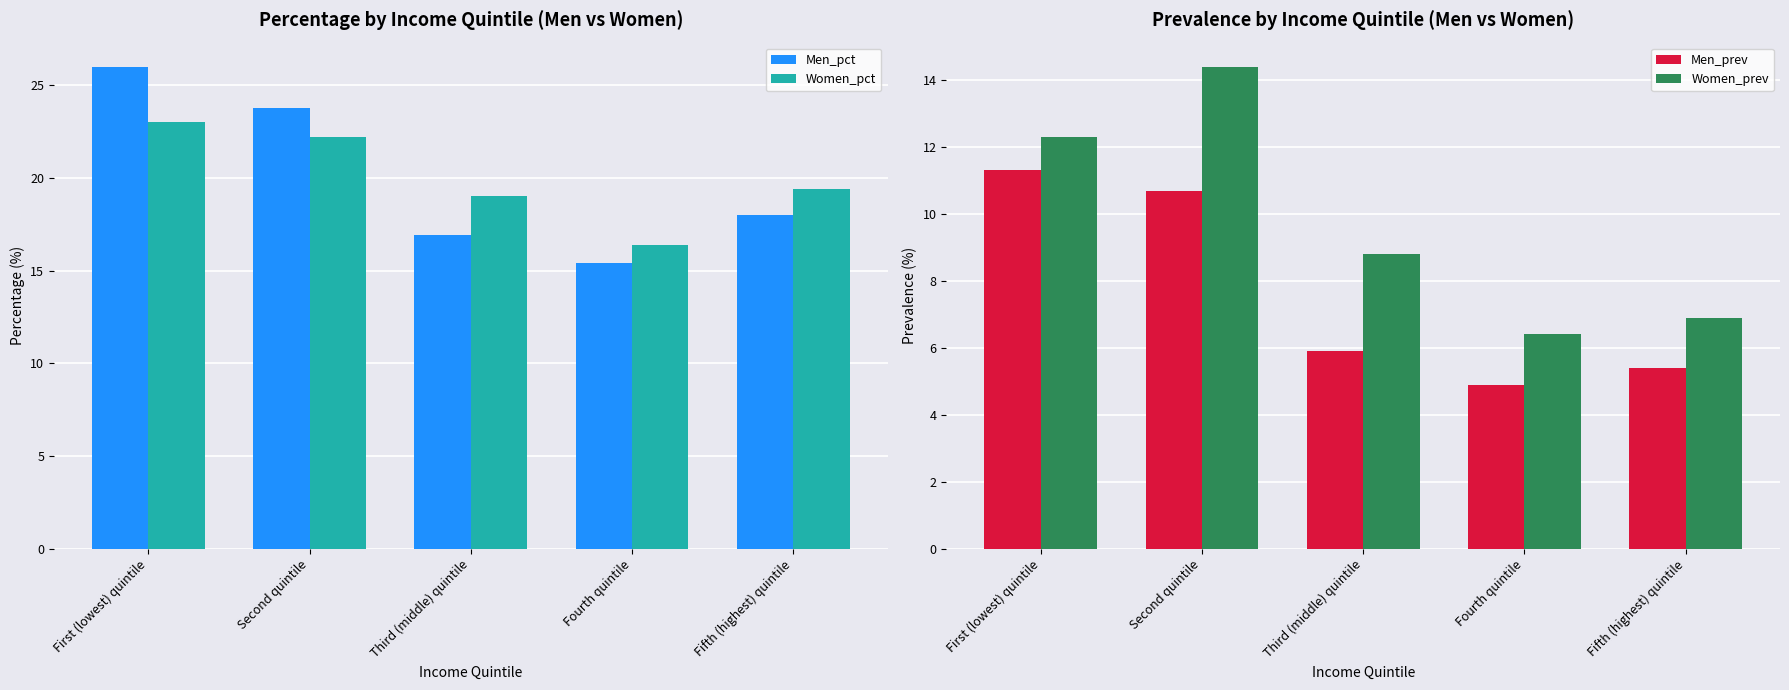

At how many categories does at least one series exceed 6?

5